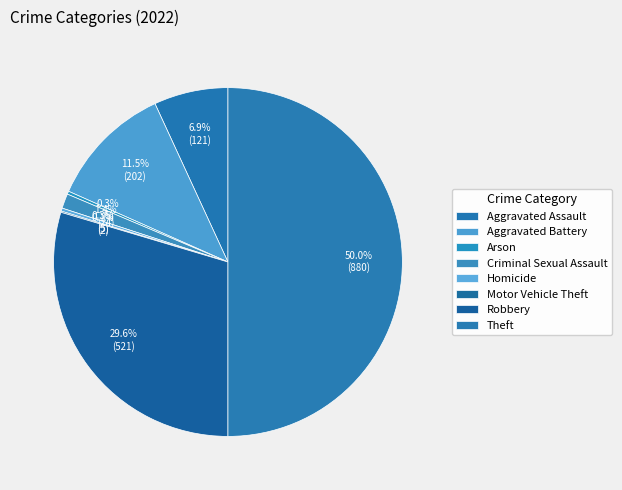

What percentage is the Aggravated Battery slice, to the nearest percent?

11%